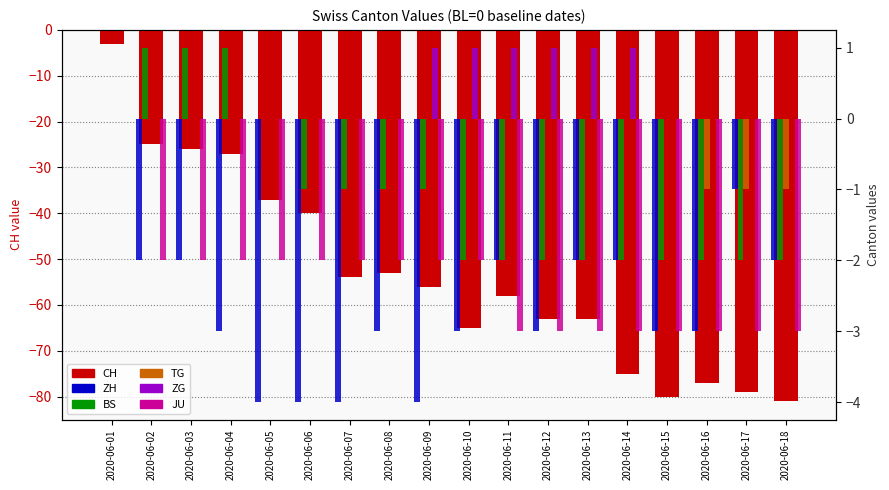

What is the smallest value displayed?

-81